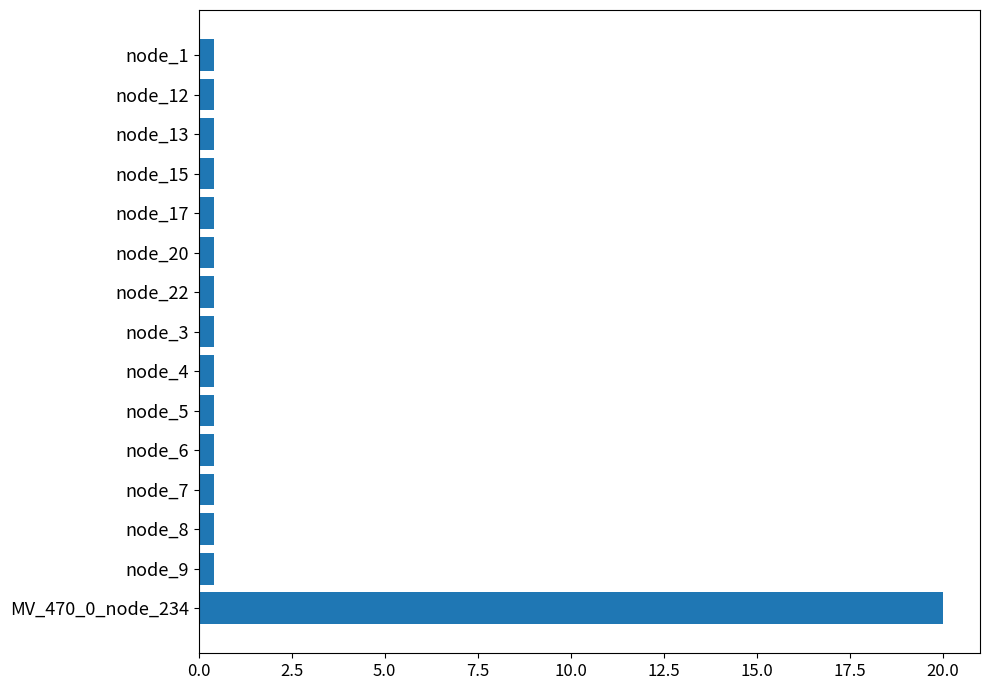

The chart shows a value of 0.4 at node_13. True or false?

True